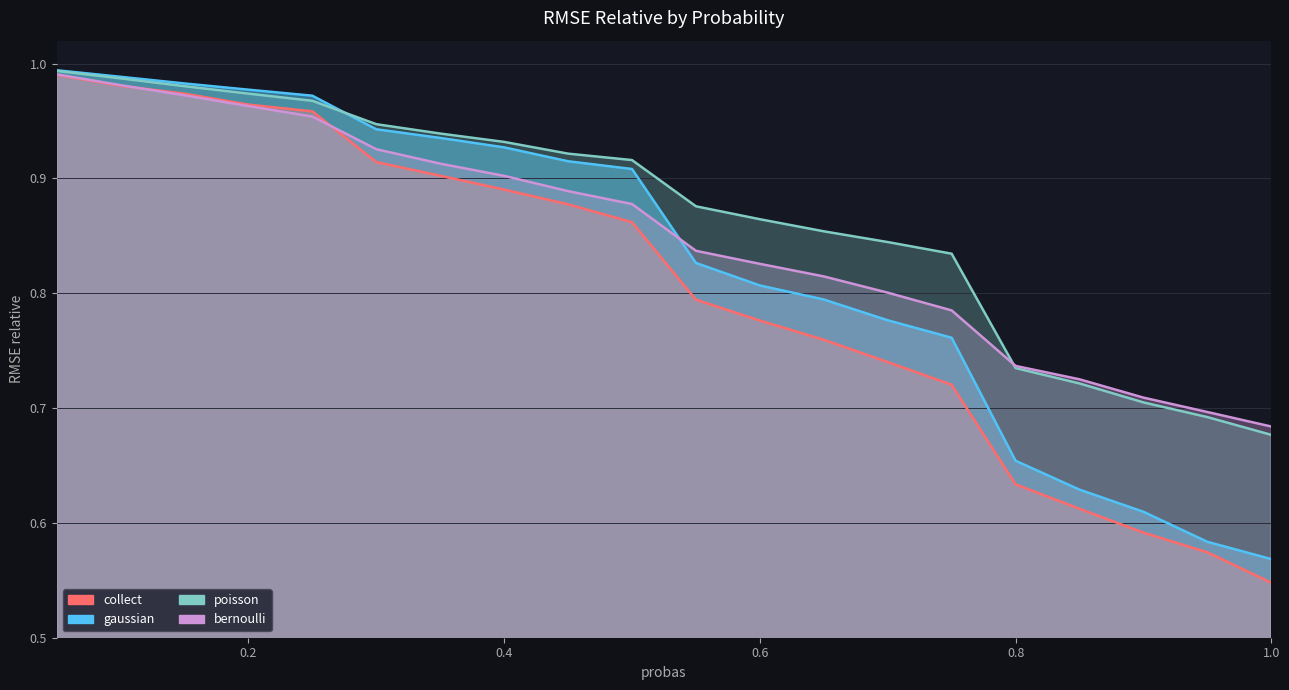

The value of RMSE_relative_gaussian at 0.05 is 0.3. True or false?

False